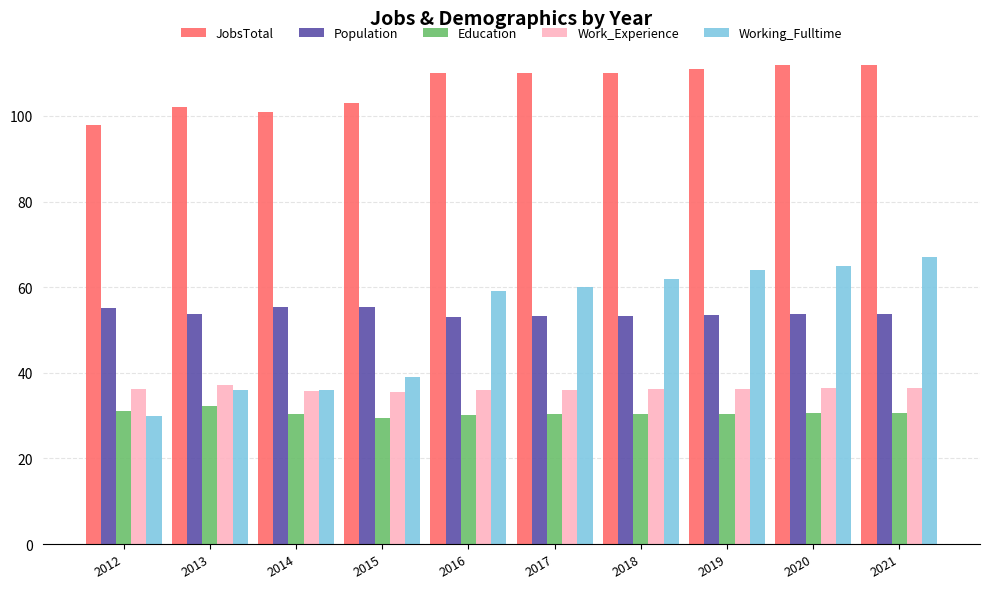

What is the maximum value for Working_Fulltime?

67.0